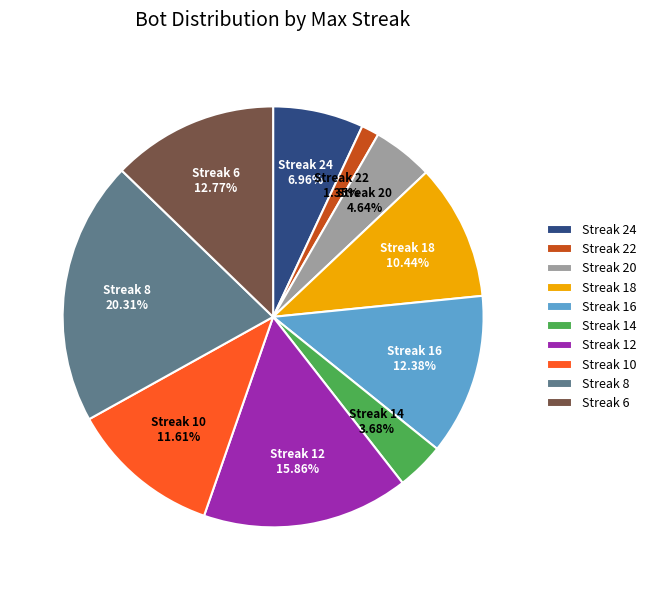

Does Streak 8 represent more than half of the total?

No